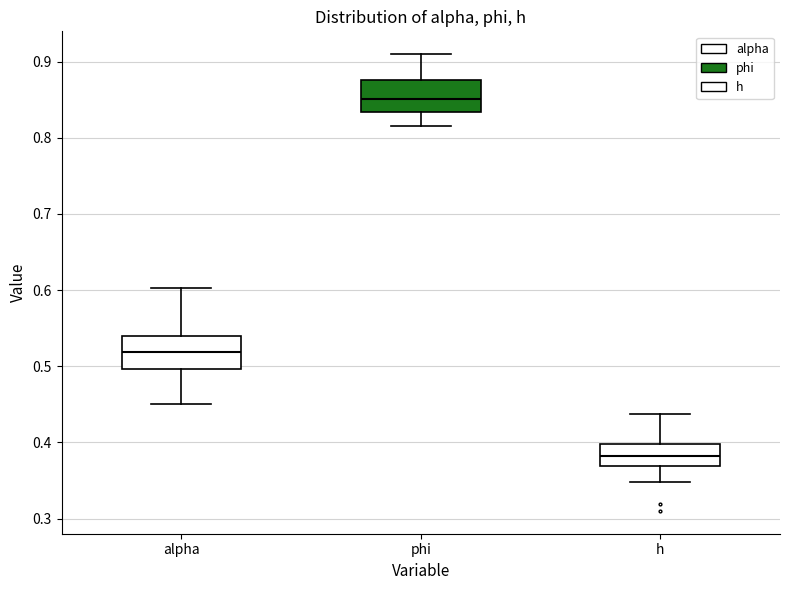

Reading left to right, transcribe this box plot: for each box, give where its median line is, the range the box spans, and where its two whiskers end, as read against the y-axis. The values are not printed on the chart, so give them approximately, as read against the axis.

alpha: median 0.52, box 0.50 to 0.54, whiskers 0.45 to 0.60
phi: median 0.85, box 0.83 to 0.88, whiskers 0.82 to 0.91
h: median 0.38, box 0.37 to 0.40, whiskers 0.35 to 0.44